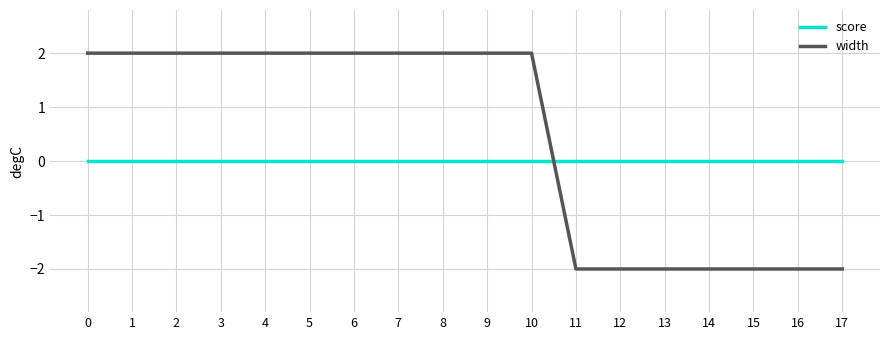

What is the total value across all series at 2?

2